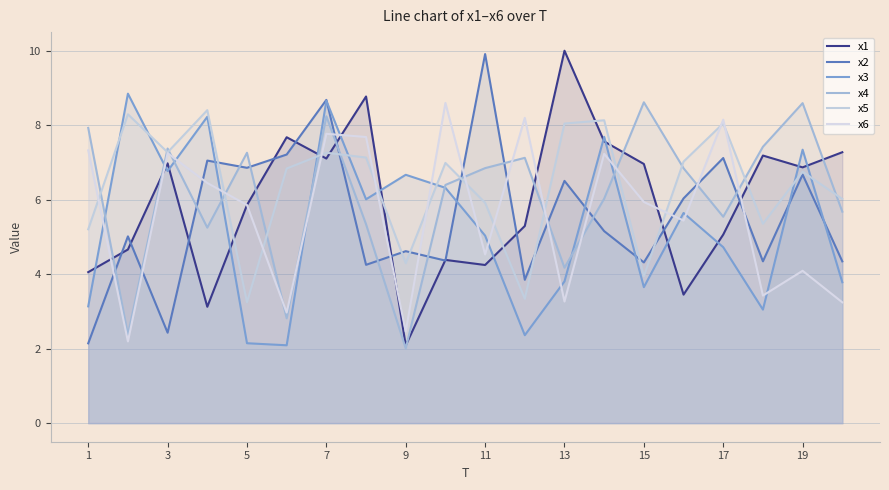

What is the total value across all series at 1?

29.8